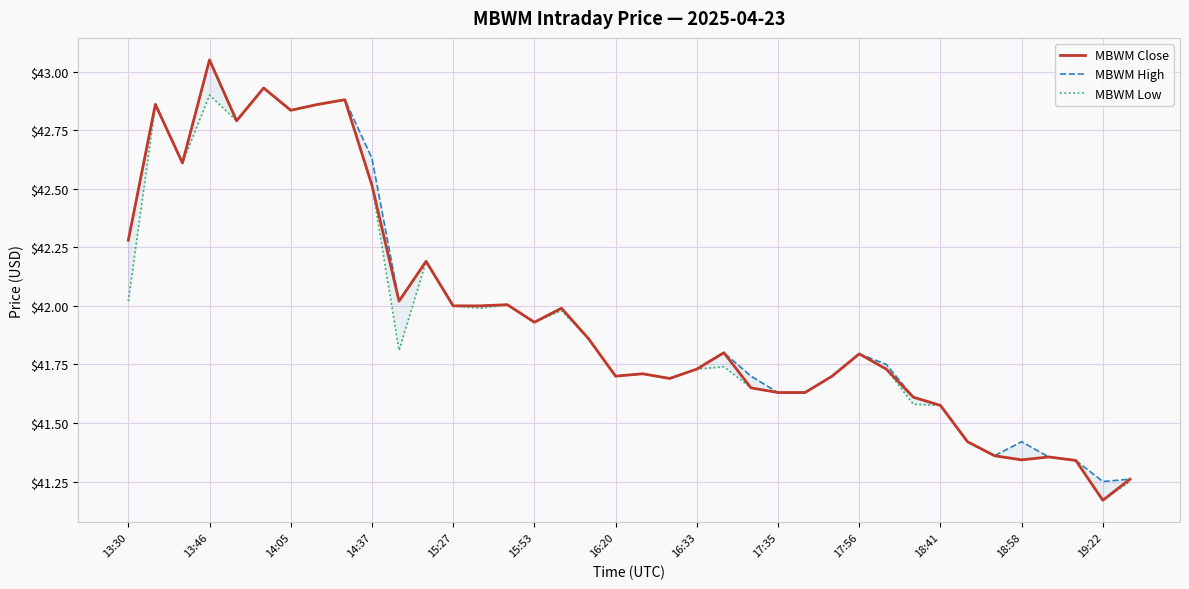

Which has a higher value, 22 or 15:27?

15:27